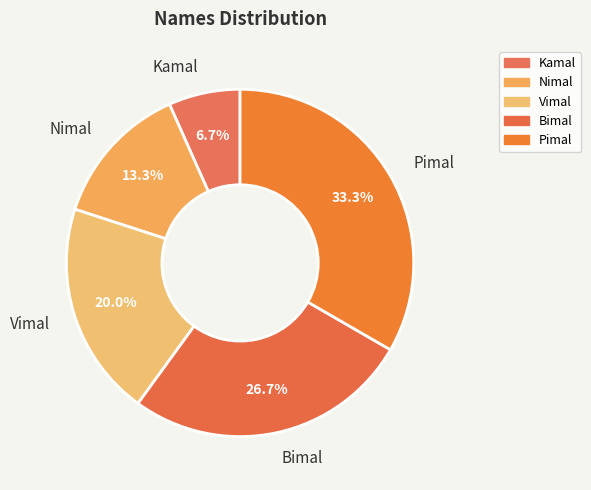

True or false: Pimal accounts for 33% of the total.

True